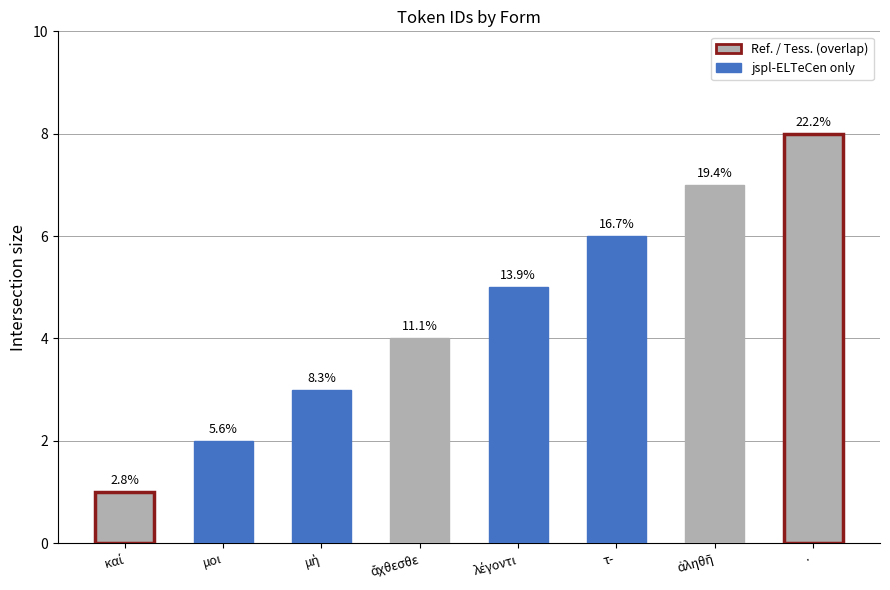

How many bars are there in total?

8